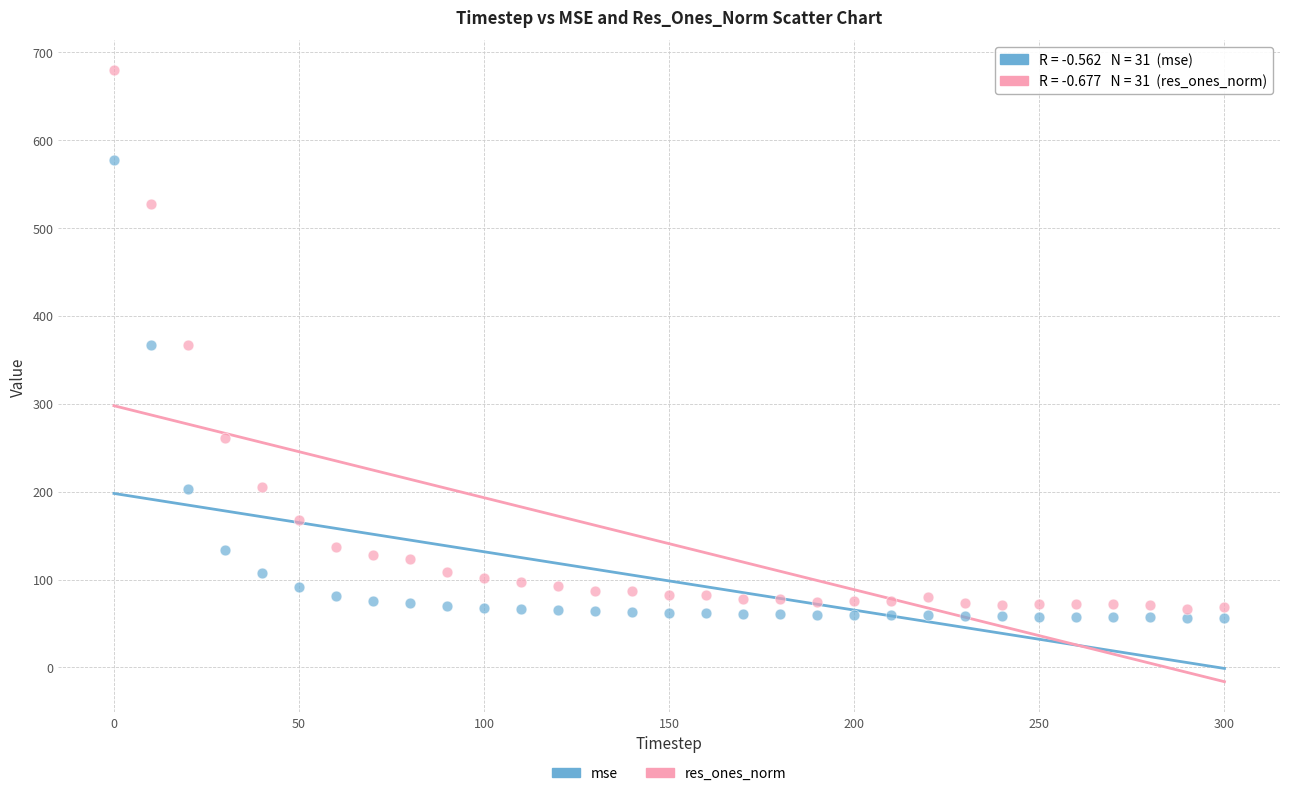

Which series reaches the maximum Y coordinate?

res_ones_norm